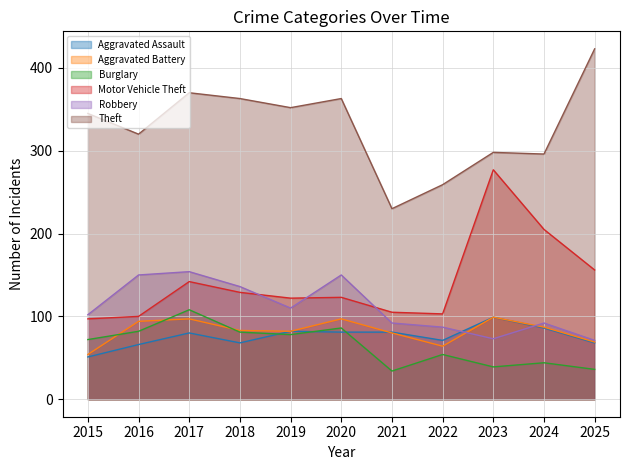

Which series has the largest total across all categories?

Theft